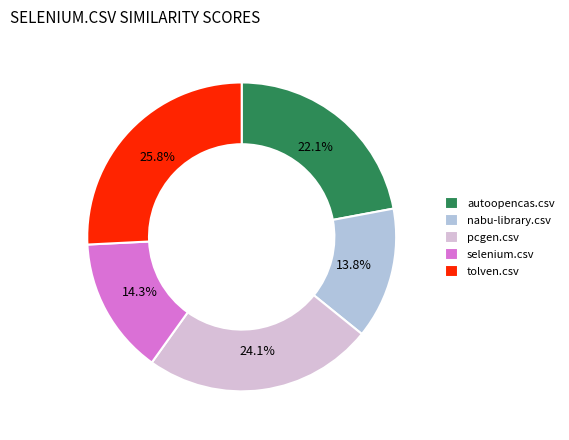

Which has a higher value, autoopencas.csv or tolven.csv?

tolven.csv